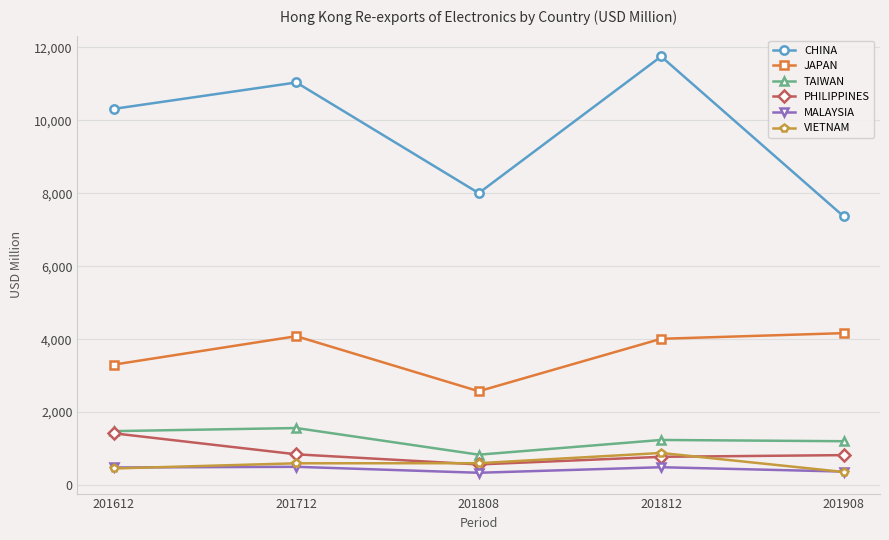

At which label does JAPAN first exceed 4009?

201712